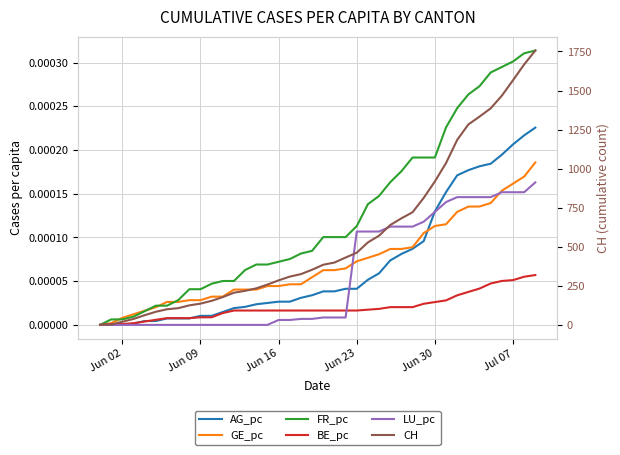

Which category has the lowest value in the BE_pc series?

Jun 02